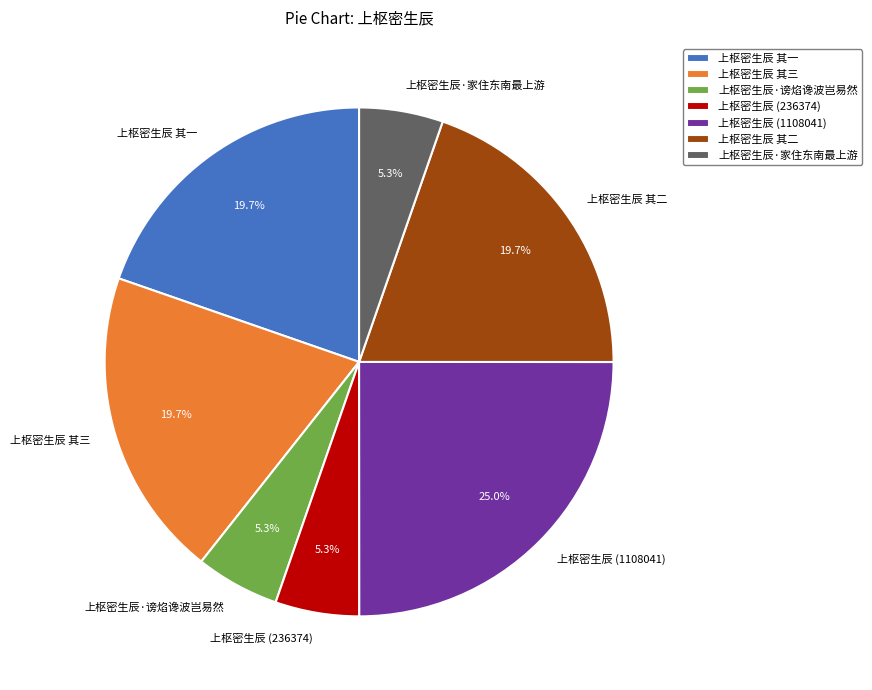

How many segments does this pie chart have?

7